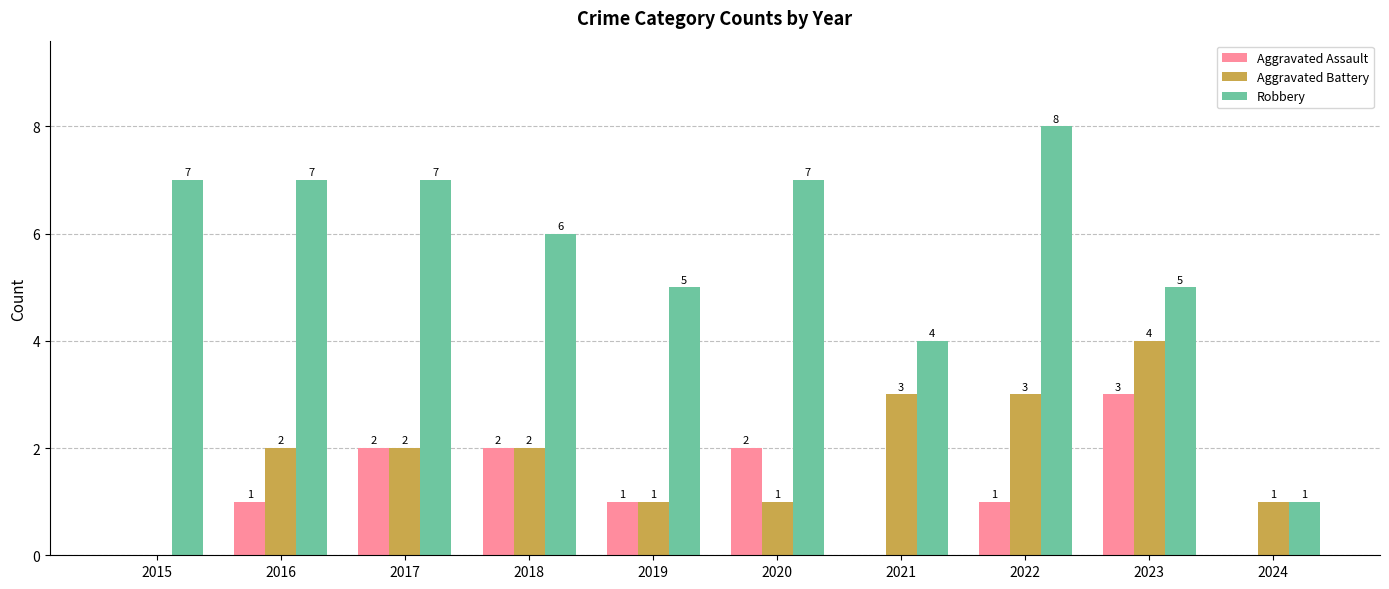

Is it true that Aggravated Battery equals 0 at 2015?

True